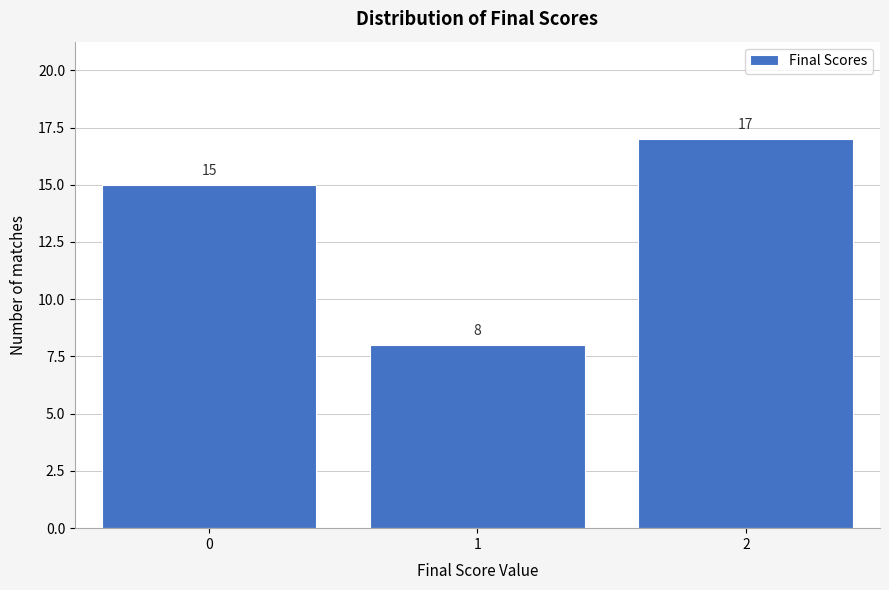

Reading right to left, transcribe all the data shown in this chart.

2=17	1=8	0=15